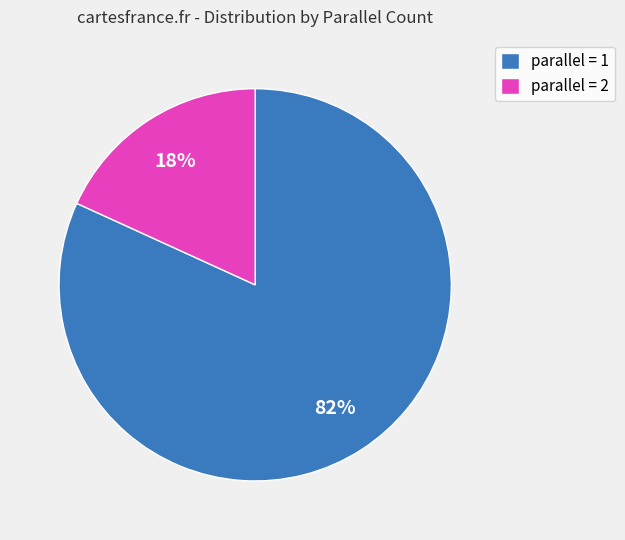

Is it true that parallel = 2 is 18% of the pie?

True